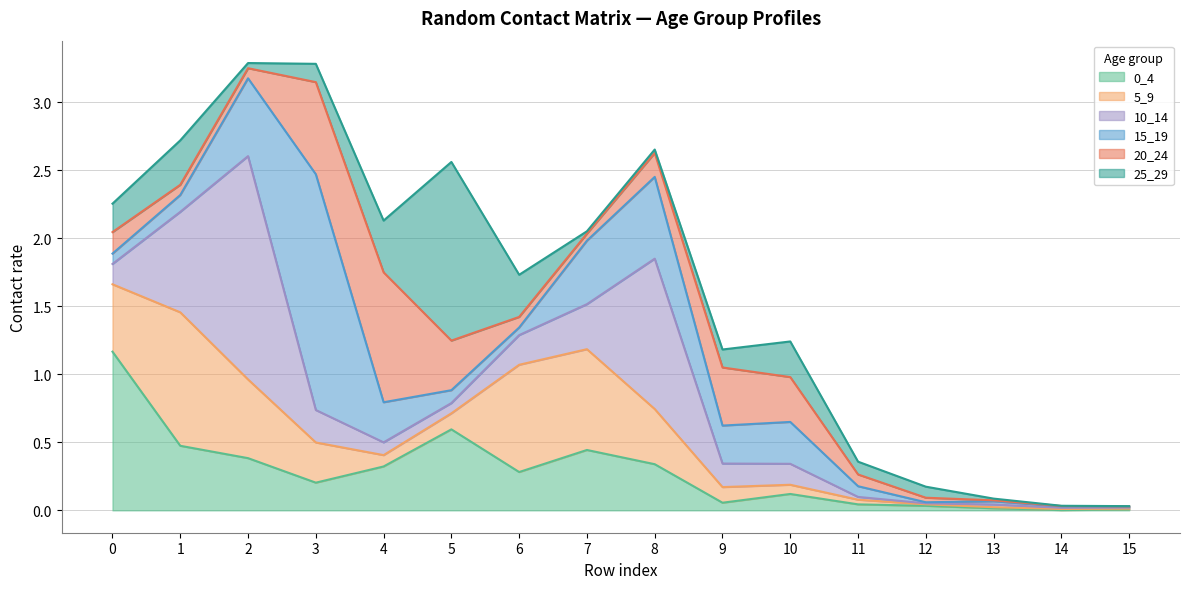

Is it true that 5_9 equals 0.0 at 10?

False